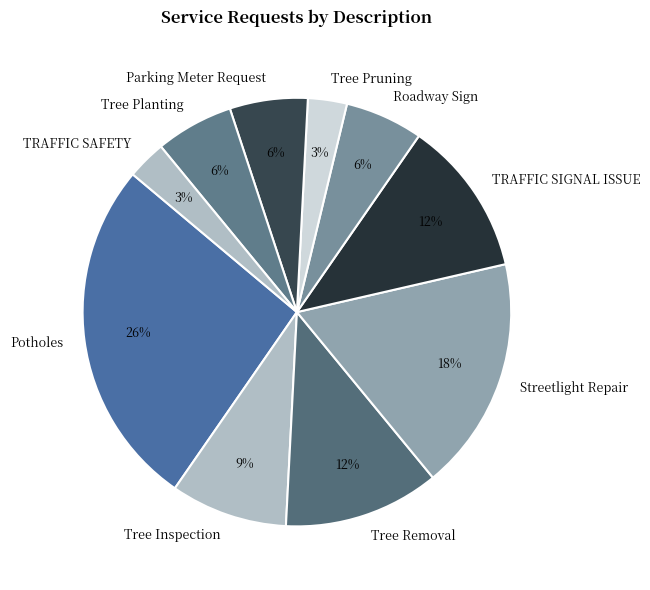

The Streetlight Repair slice represents 18% of the pie. True or false?

True